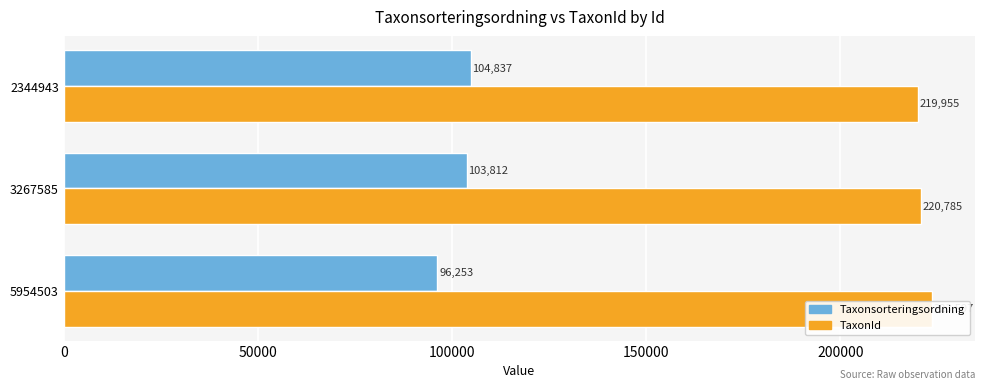

What is the value of the TaxonId bar at the 1st from the left?

223597